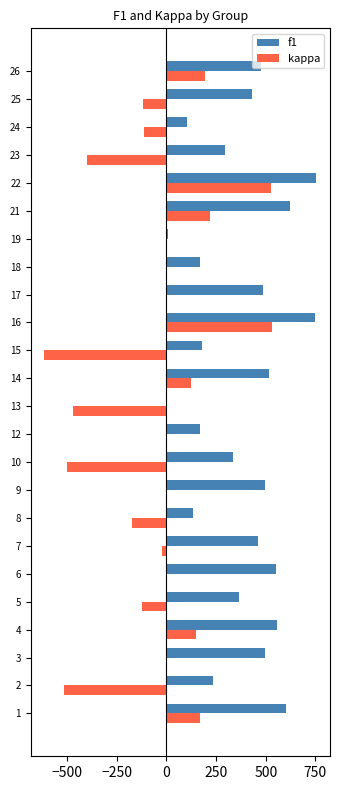

The value of kappa at 1 is 166.7. True or false?

True